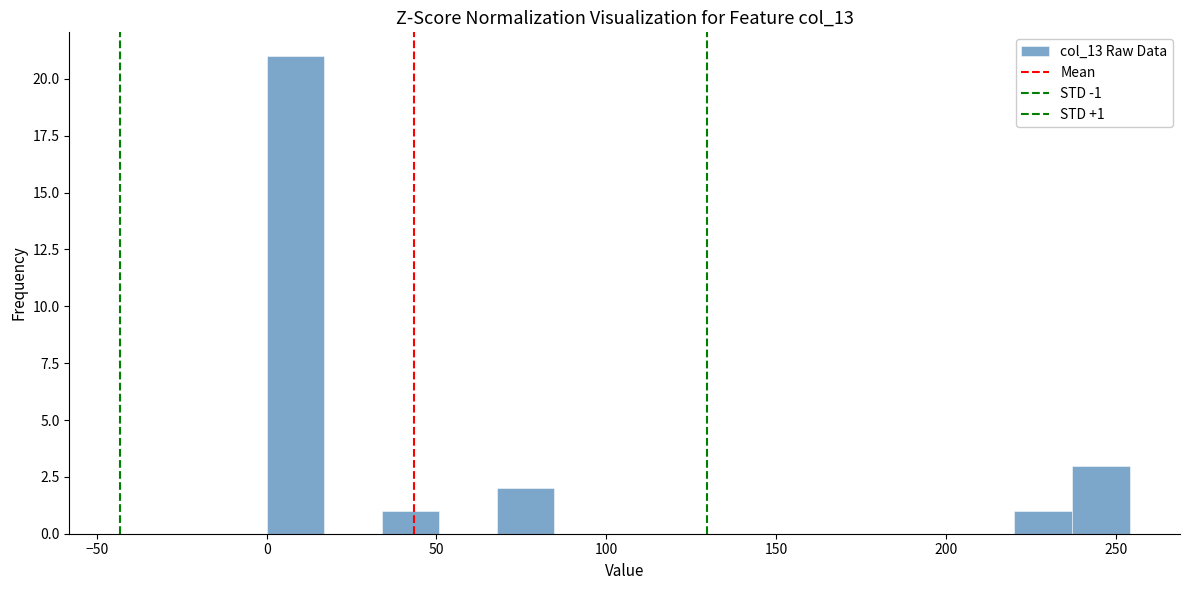

Around what value on the x-axis is the tallest bar? Give the approximate position of its centre, as read against the axis.

10